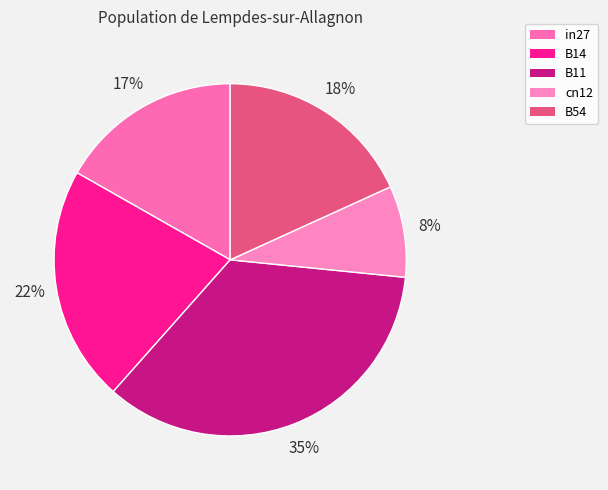

What portion of the pie excludes B14?

78.3%